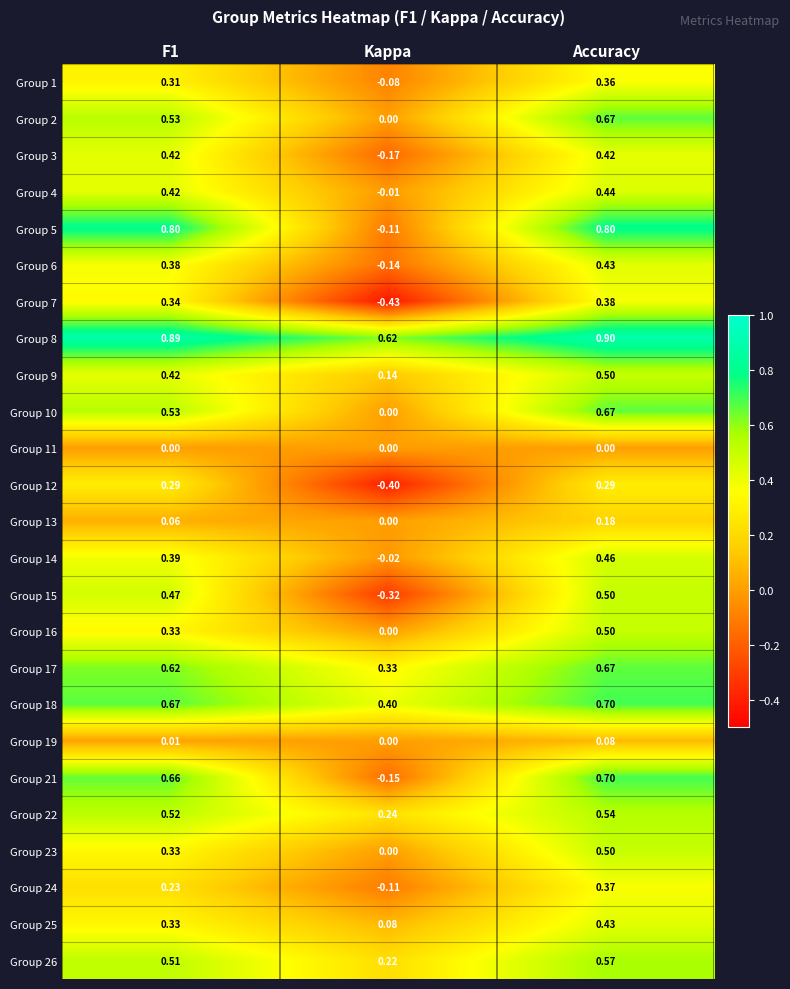

Is the value of Group 14 at Accuracy greater than the value of Group 15 at F1?

No